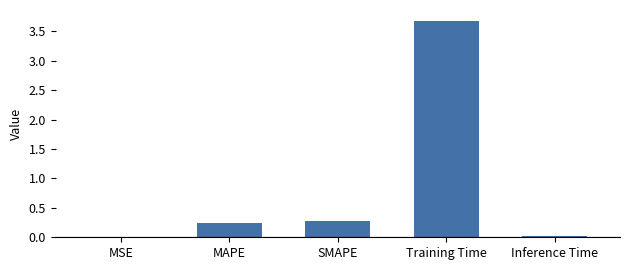

Does the chart contain stacked bars?

No